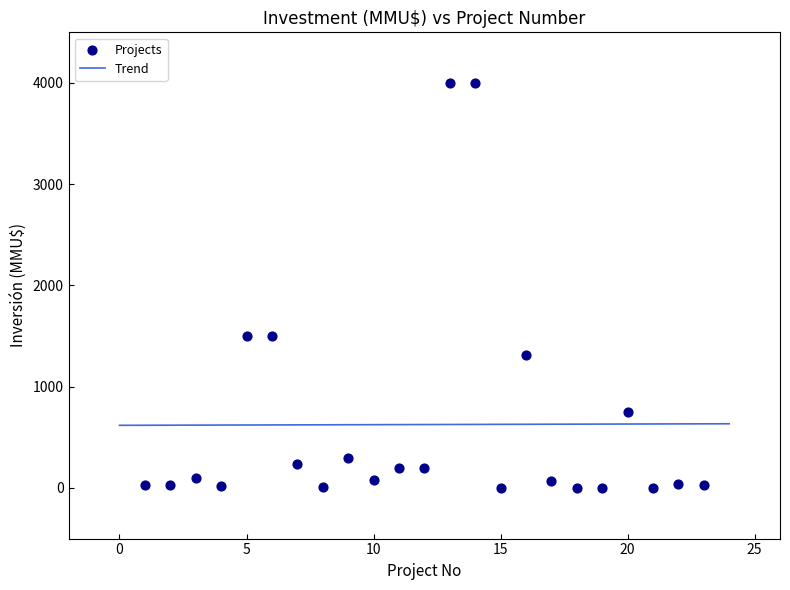

What is the range of X values (max minus min)?

22